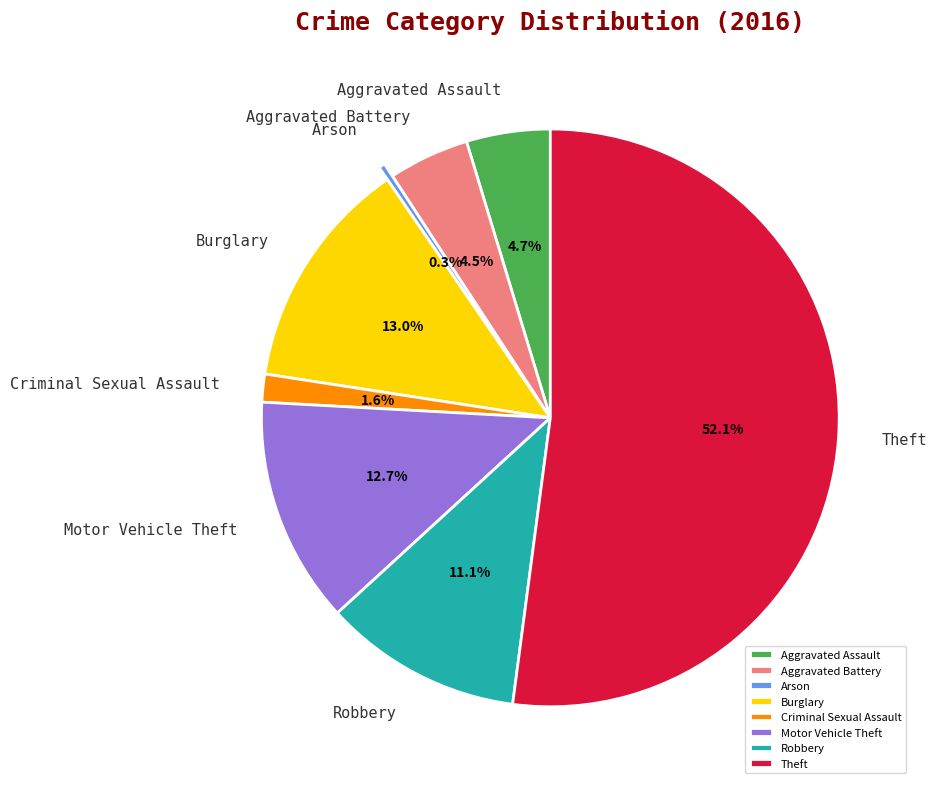

How many segments does this pie chart have?

8